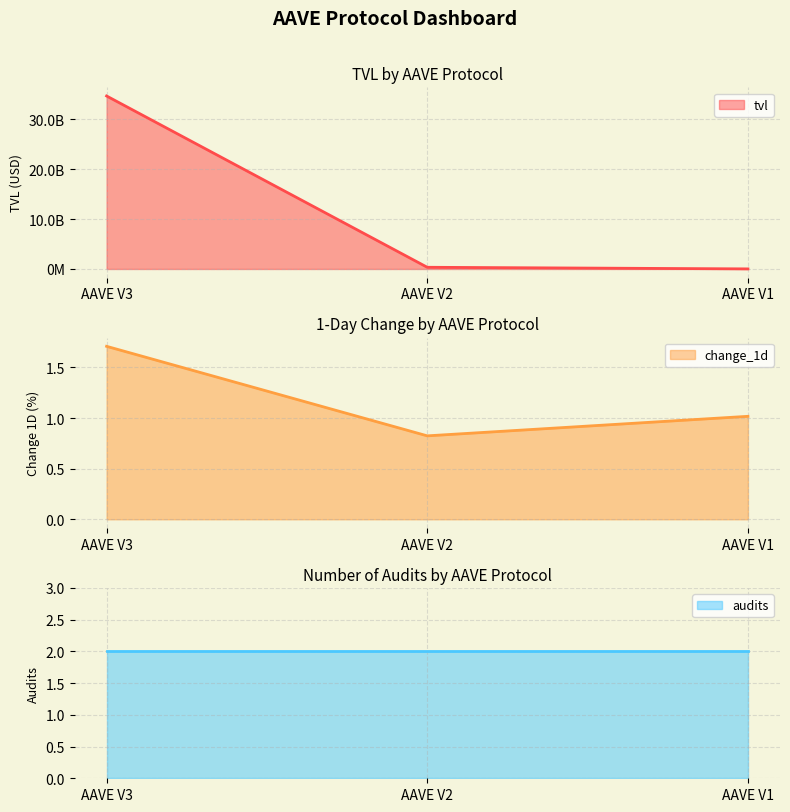

What is the difference between the highest and lowest values at AAVE V3?

34676678007.5